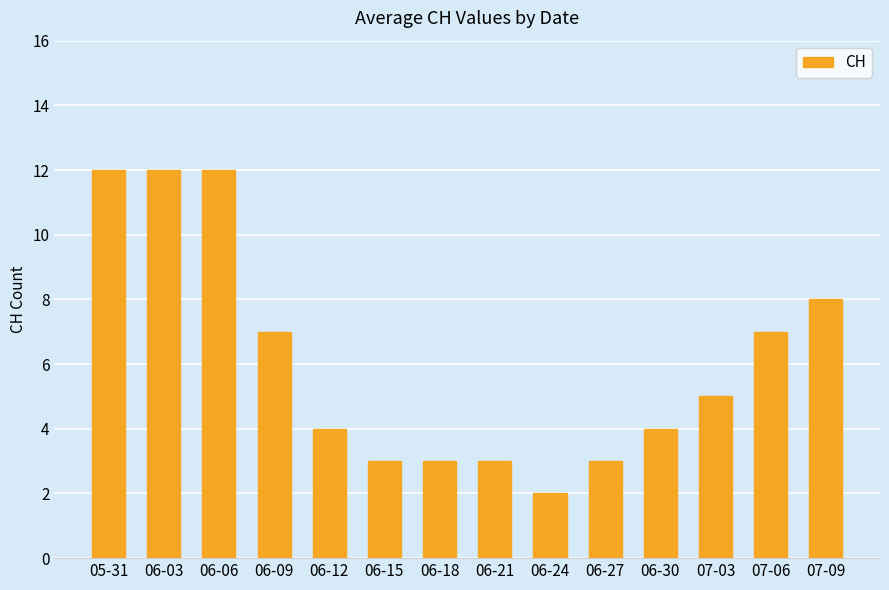

What is the smallest value displayed?

2